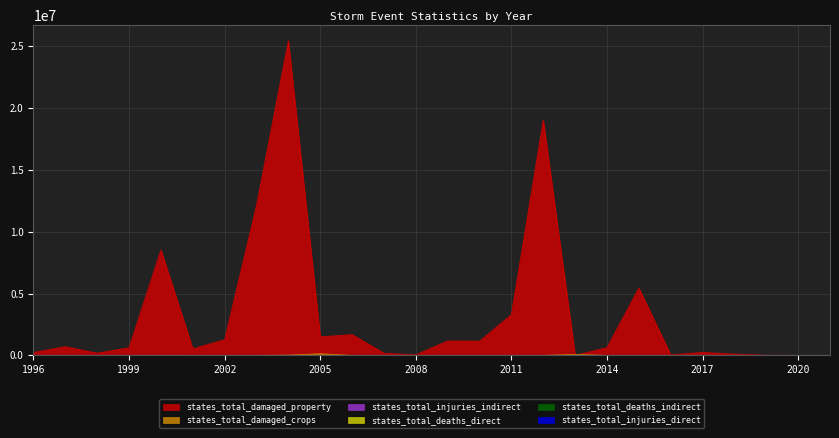

How many lines are shown in the chart?

6